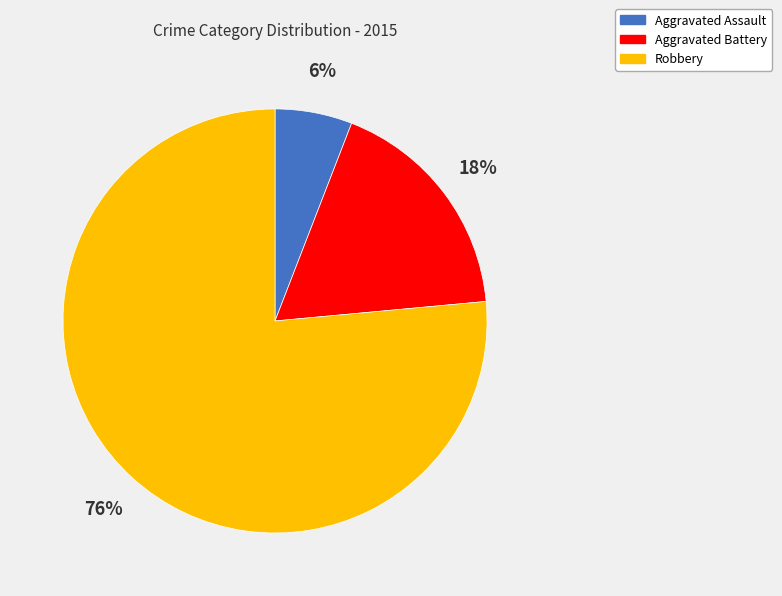

Is there a majority slice in this chart?

Yes